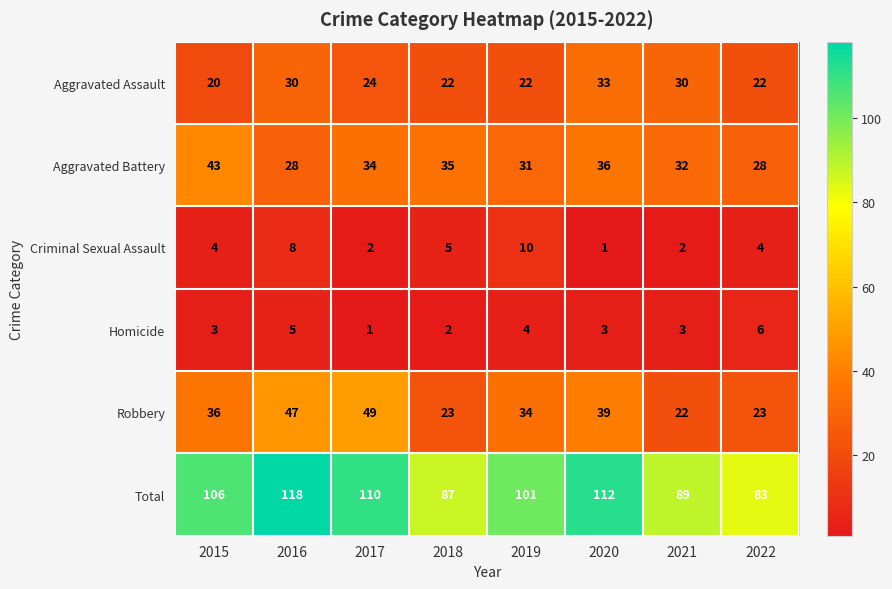

How many data points does each series have?

8